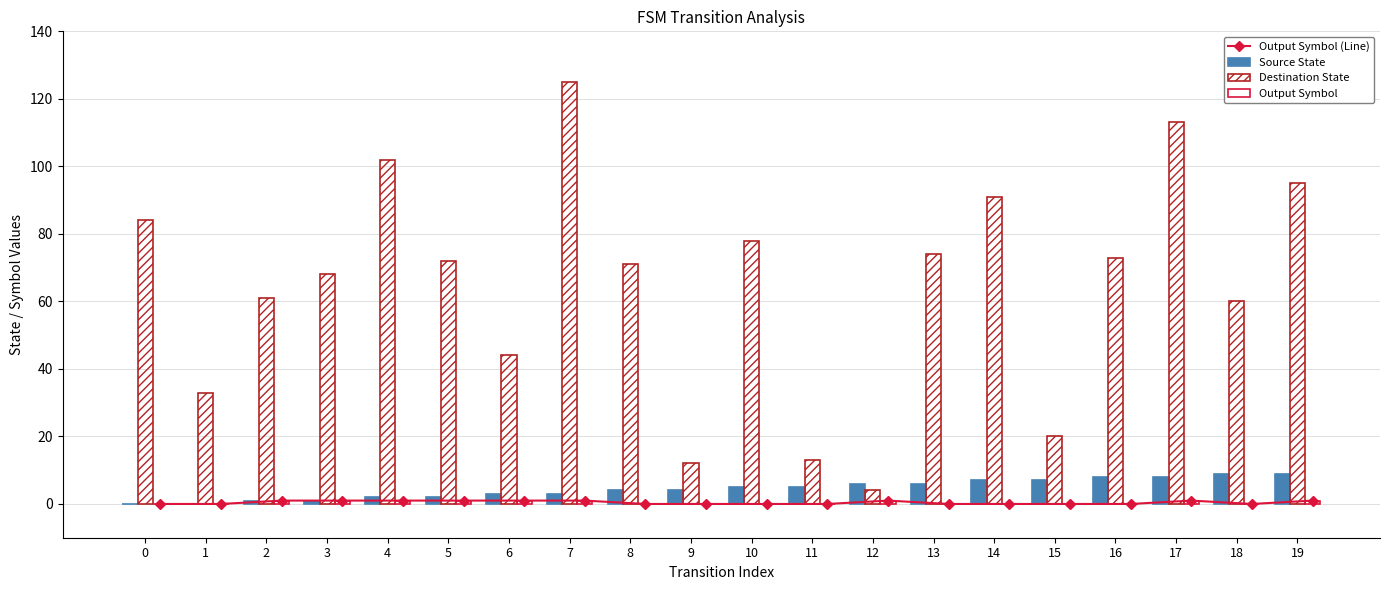

What are all the series names shown in the legend?

Output Symbol (Line), Source State, Destination State, Output Symbol